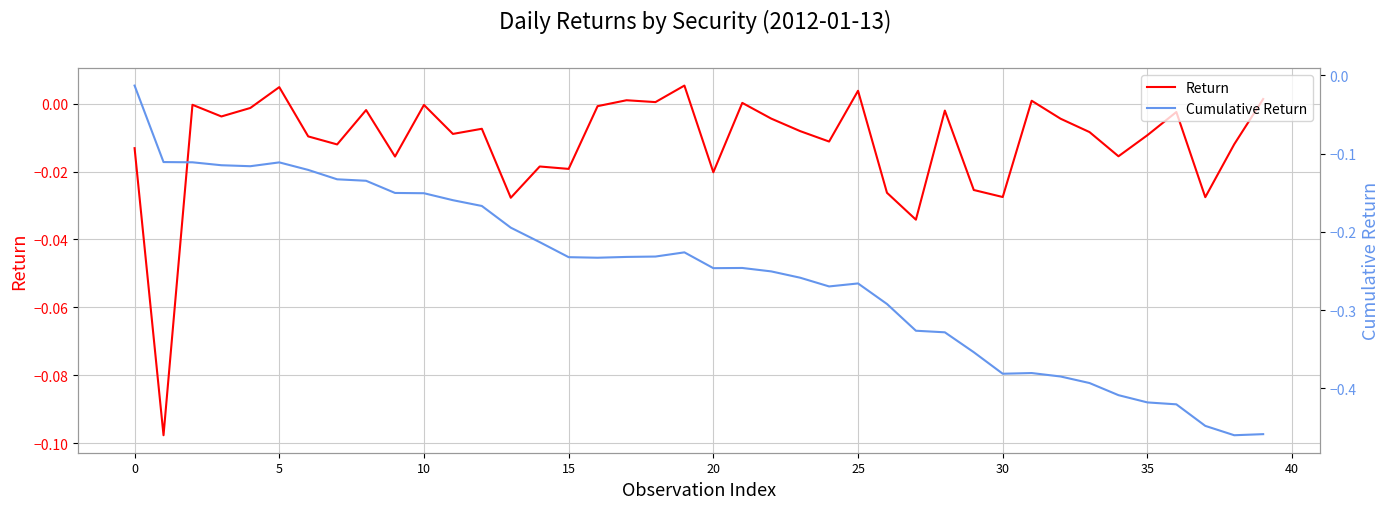

What is the difference between the second highest and minimum values in the Return series?

0.1